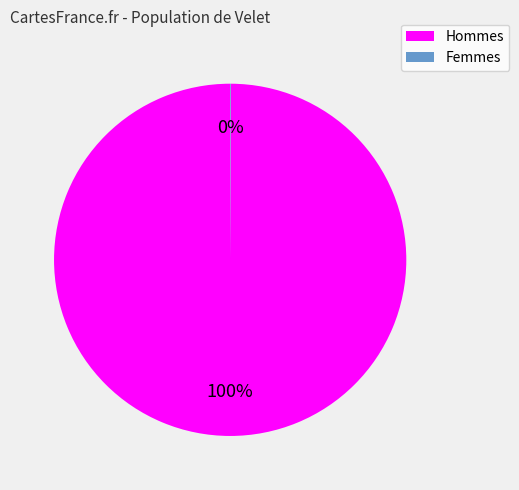

Does any single category account for the majority?

Yes